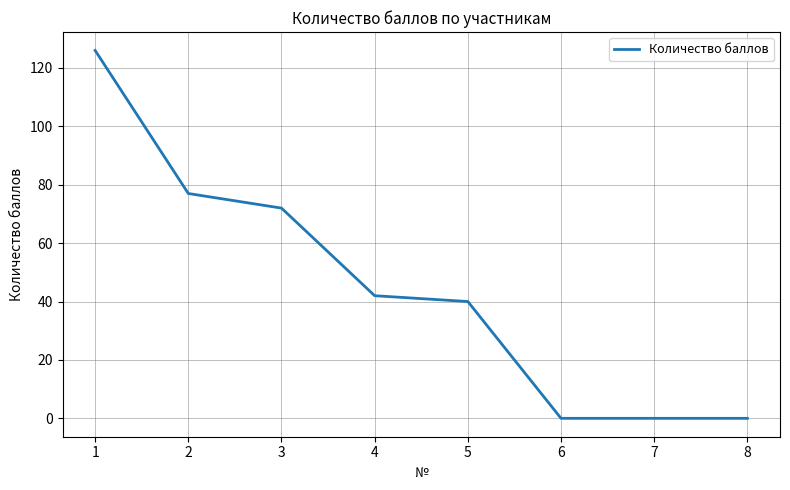

Is this an area chart (filled region under the line)?

No